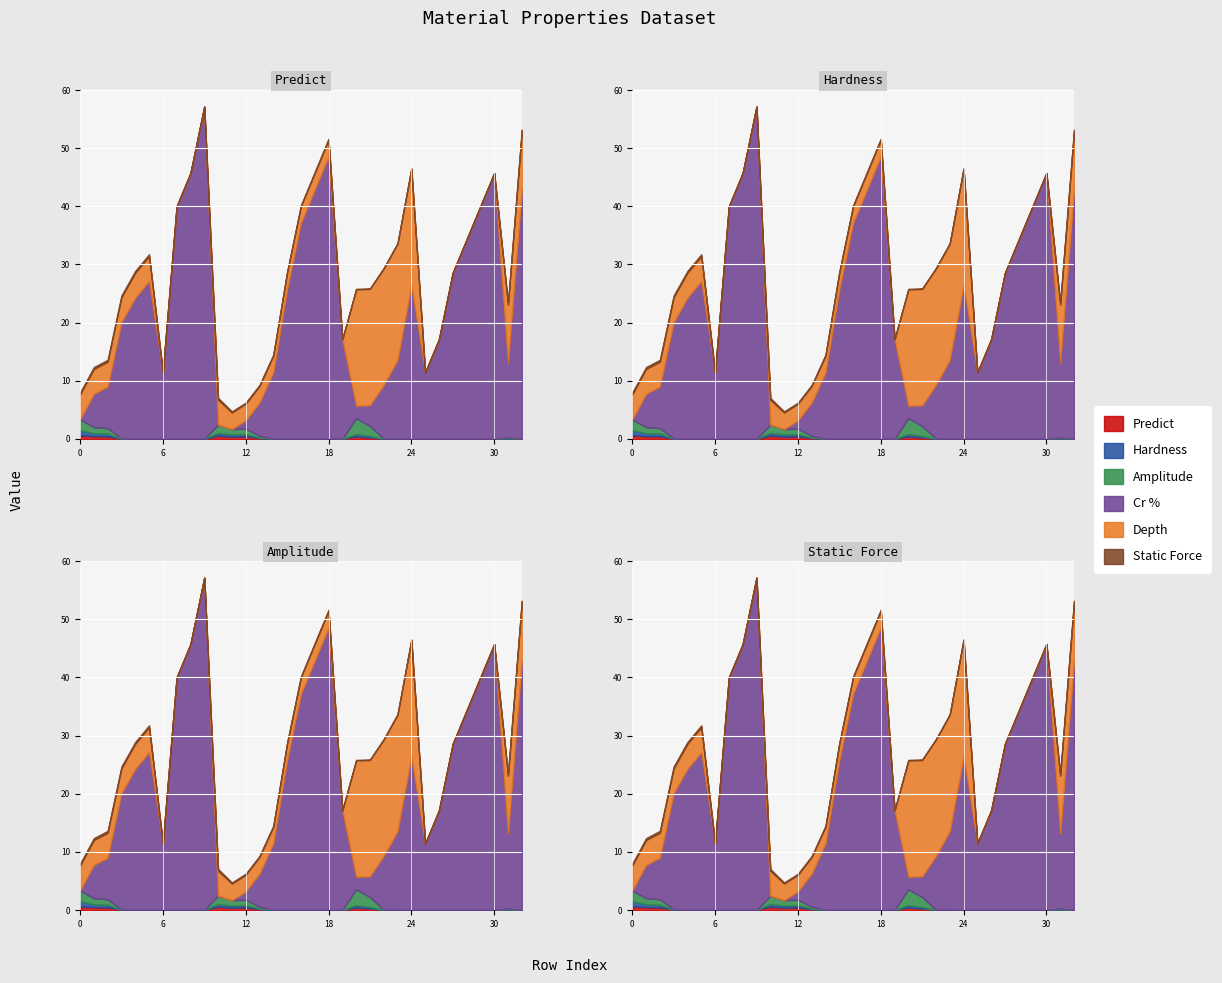

Where is the first local minimum for Cr %?

6